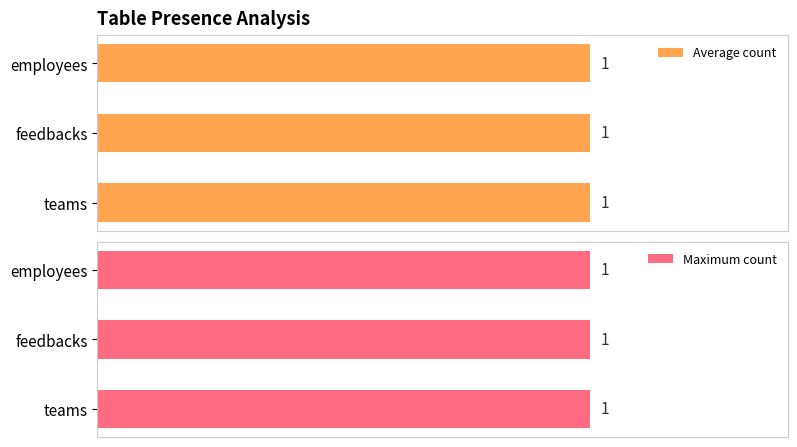

What is the sum of the values at teams and ?

2